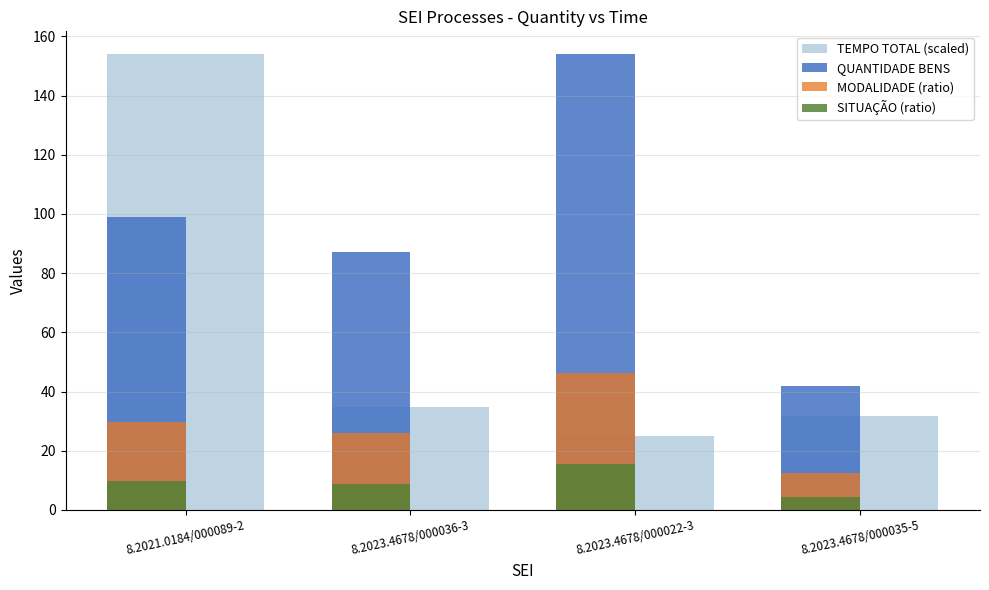

Are the bars grouped side by side (vs. stacked)?

Yes